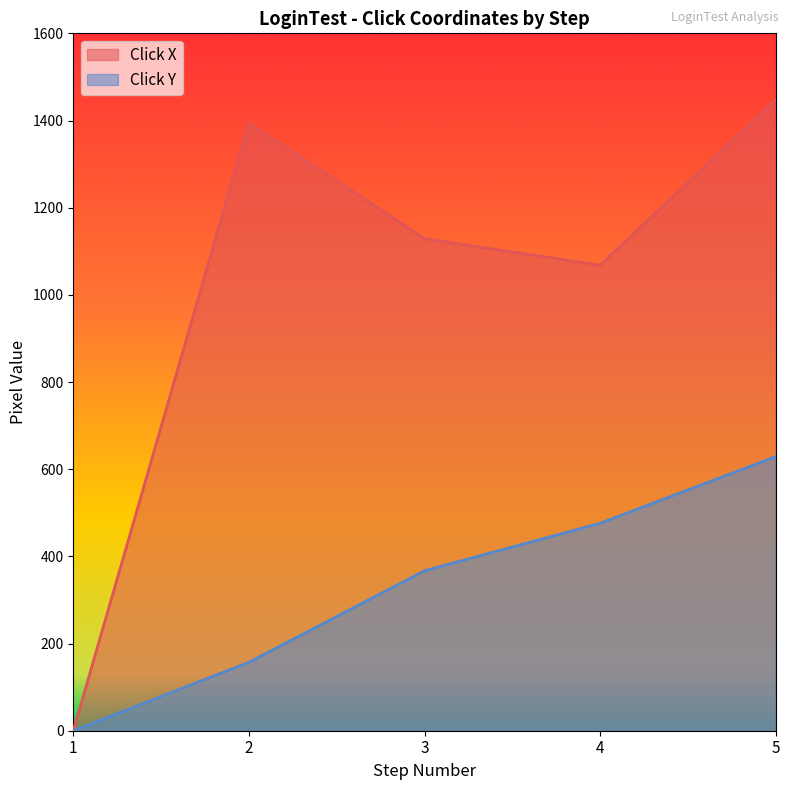

List the series in order of their overall mean, highest first.

Click X, Click Y